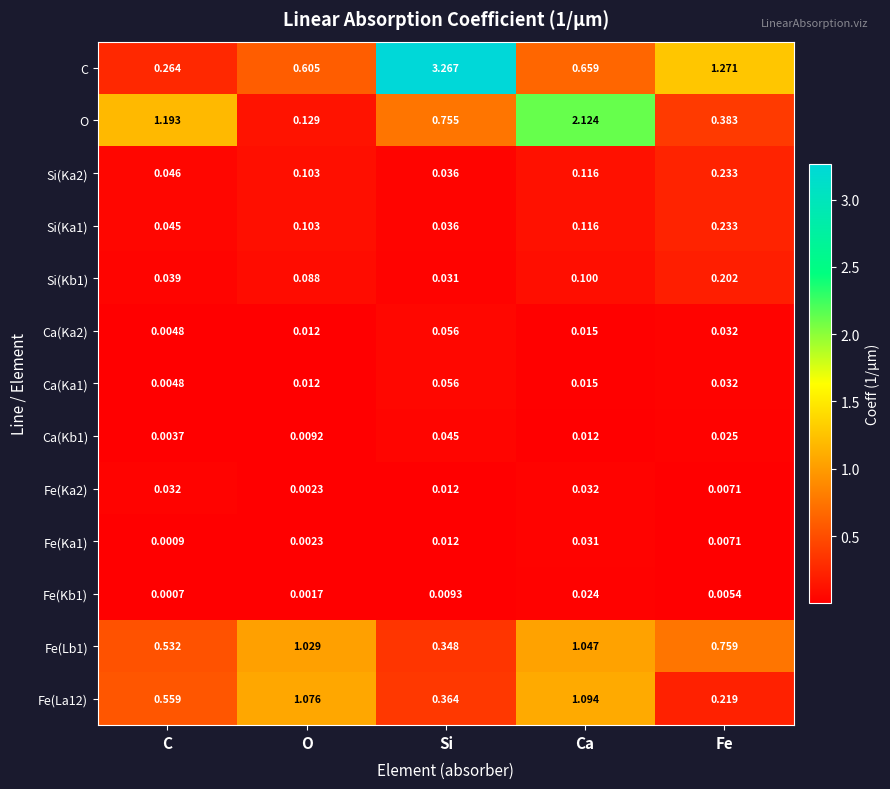

Which series has the widest spread of values?

C